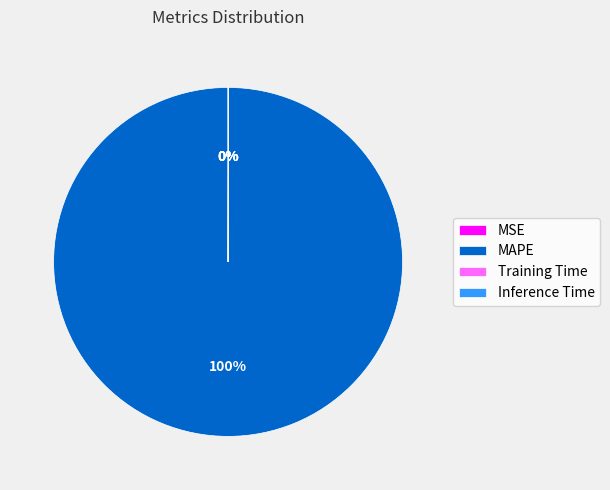

To the nearest percent, what portion does MAPE represent?

100%